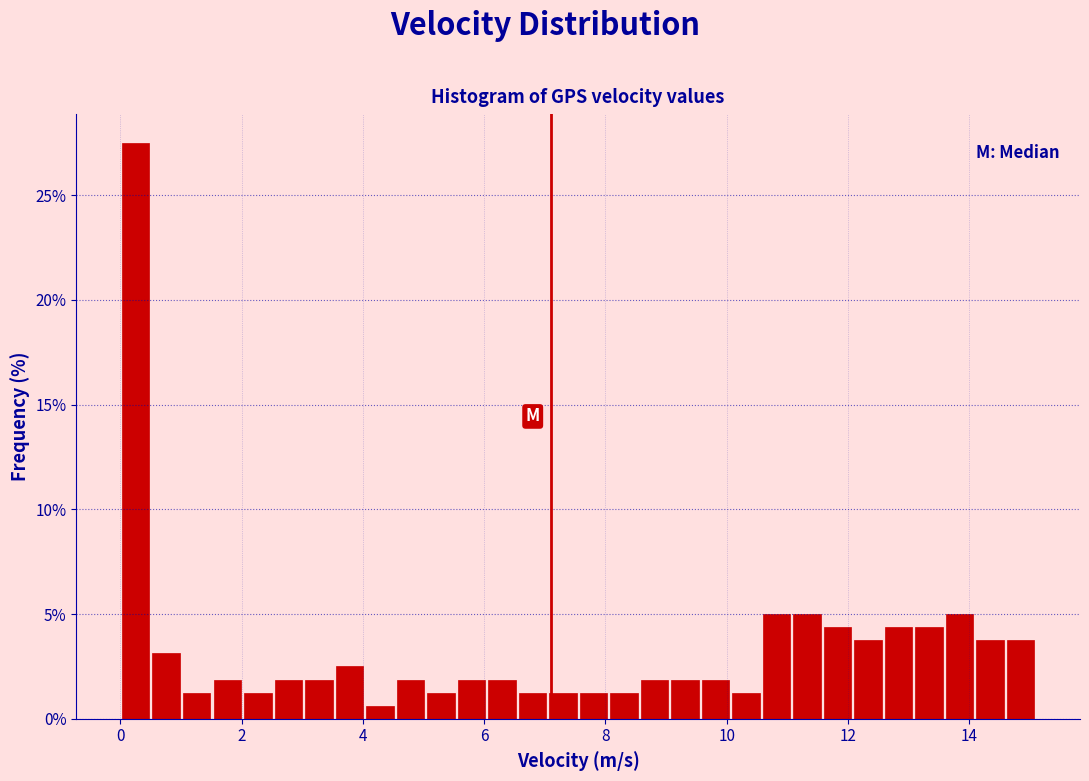

Around what value on the x-axis is the tallest bar? Give the approximate position of its centre, as read against the axis.

0.2